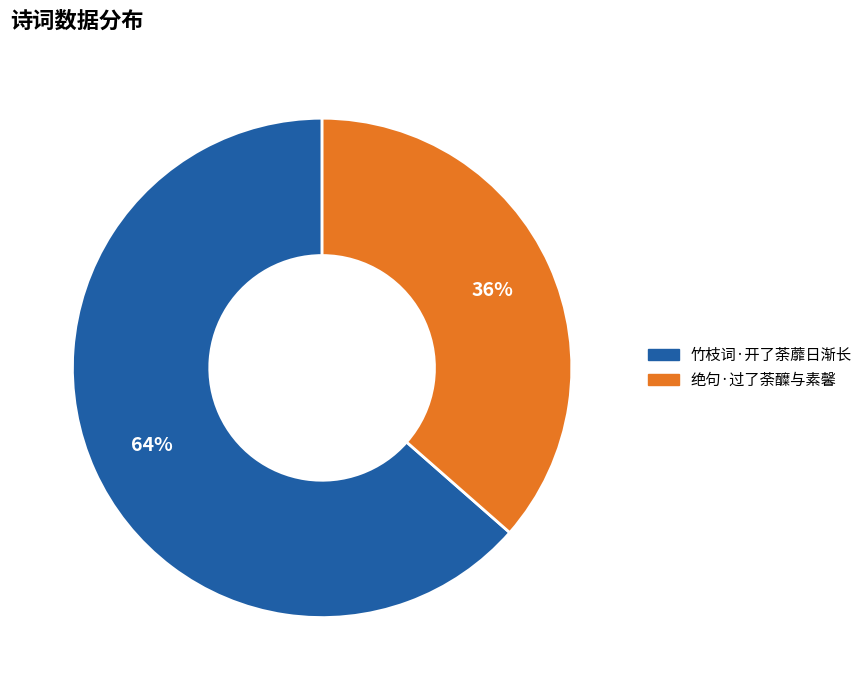

Do 竹枝词·开了荼蘼日渐长 and 绝句·过了荼醾与素馨 together represent more than half of the pie?

Yes